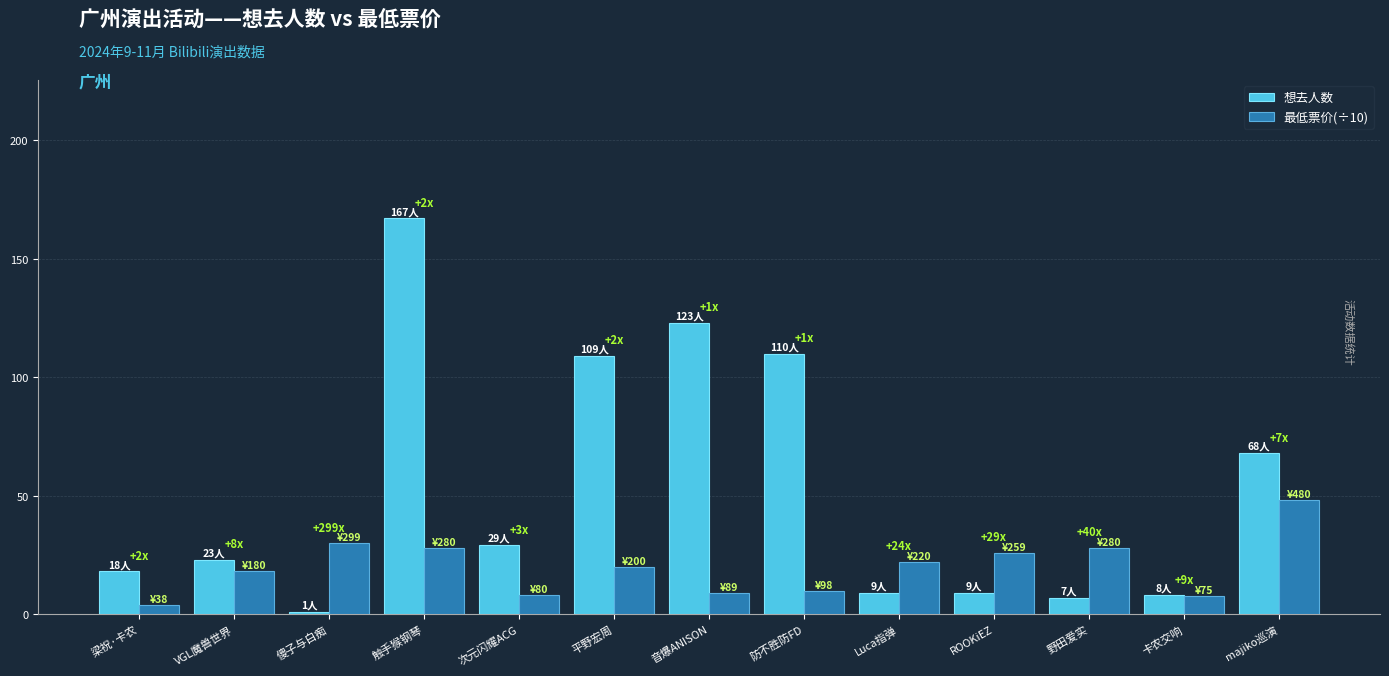

How many values in the 最低票价(÷10) series are below 20?

6